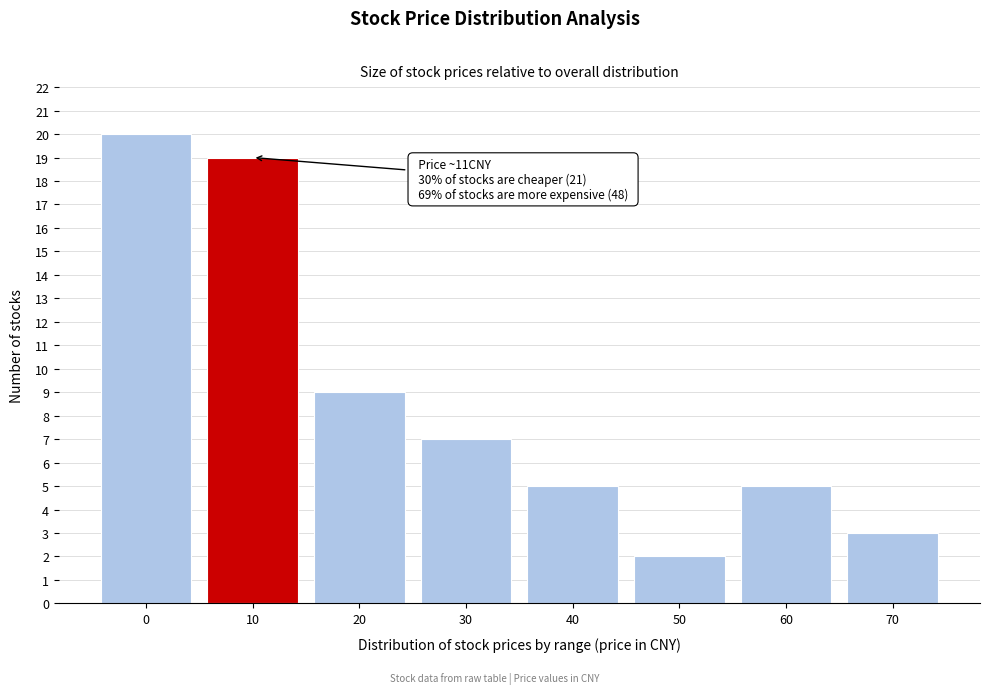

Reading left to right, list all the values displayed in this chart.

20	19	9	7	5	2	5	3